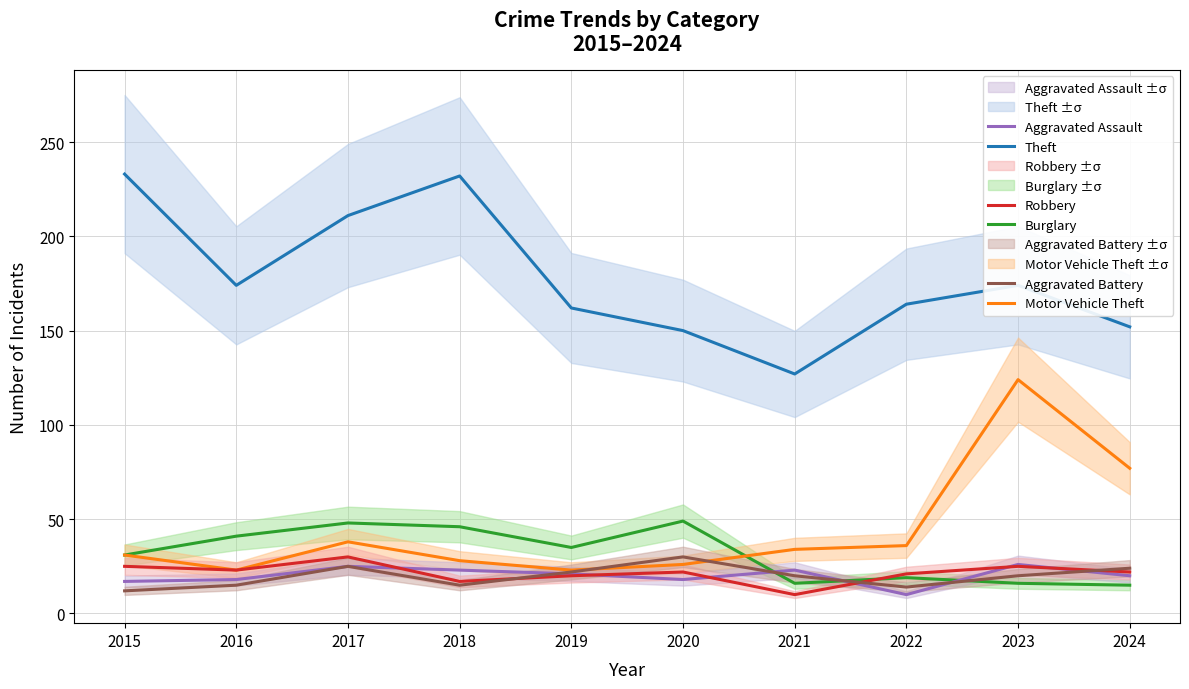

How many series are shown in this chart?

6